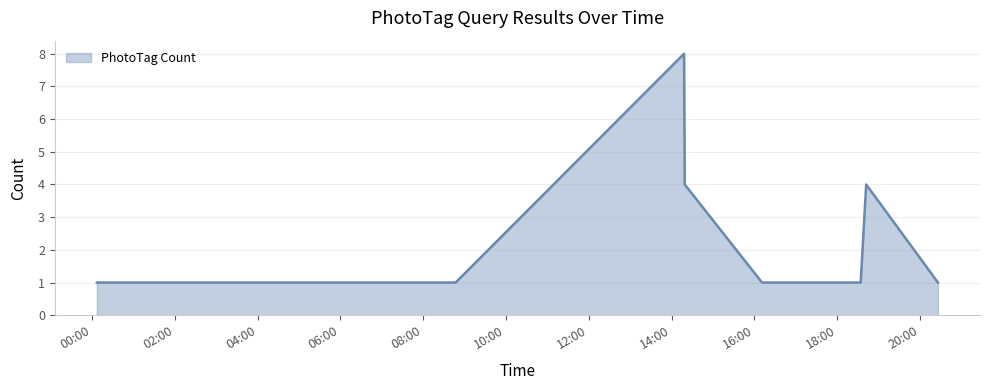

Reading left to right, extract all data points from this chart.

1	1	8	4	1	1	4	1